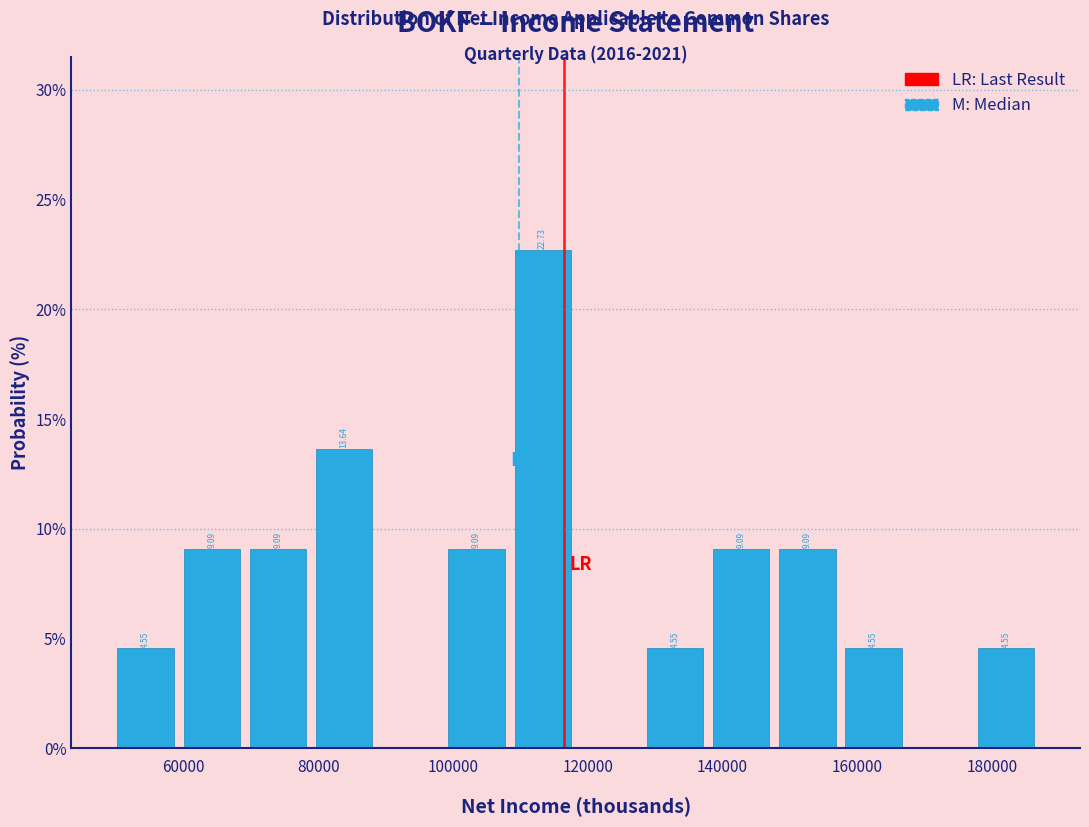

Over which range of the x-axis is the bar tallest?

108000 to 118000